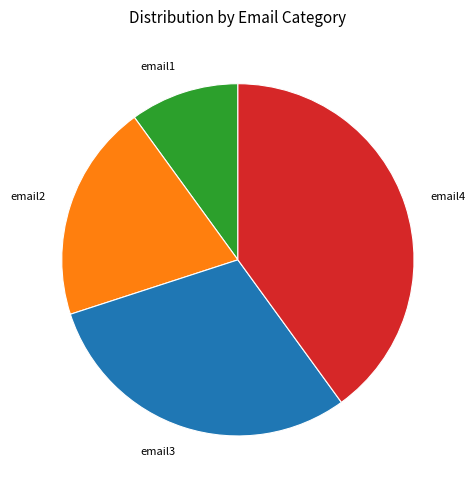

What is the ratio of the value at email3 to the value at email2?

1.5